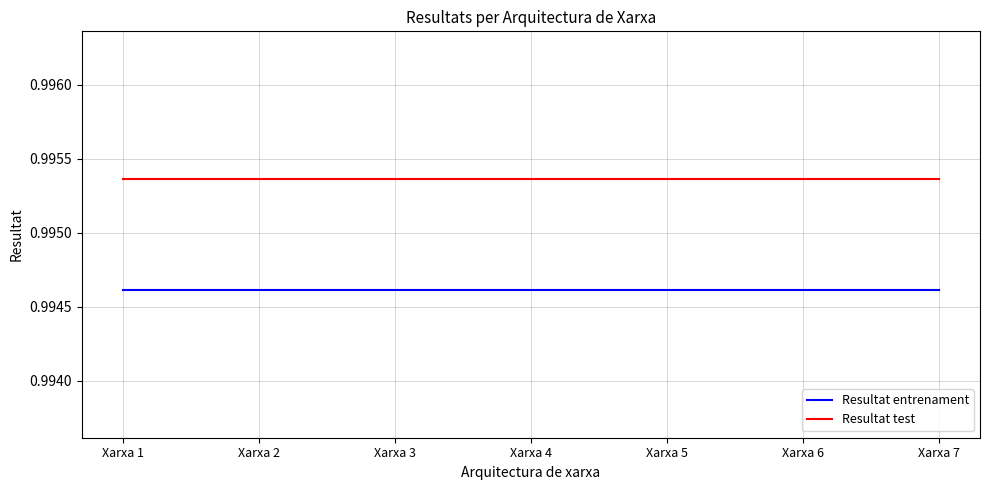

Is it true that Resultat test equals 0.6 at Xarxa 4?

False